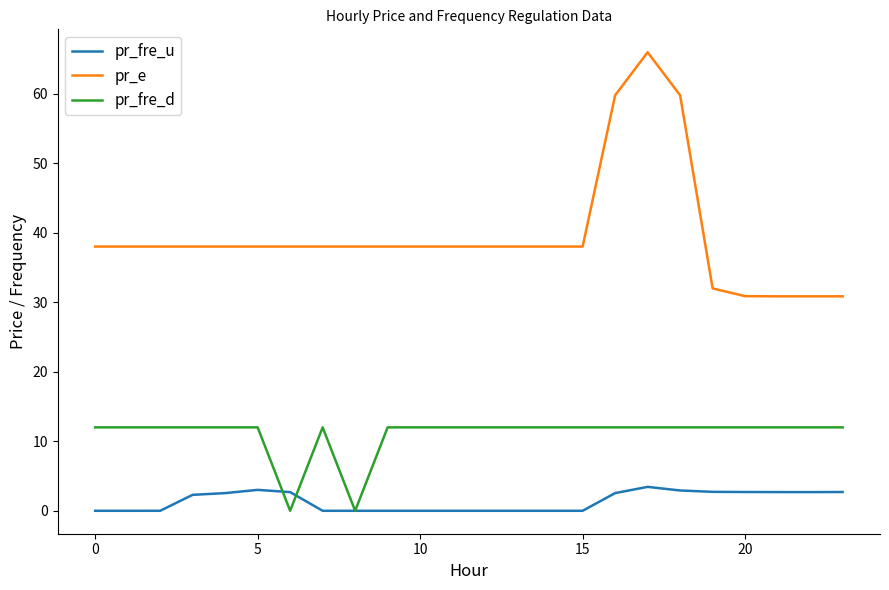

Rank the series by their maximum value, from lowest to highest.

pr_fre_u, pr_fre_d, pr_e